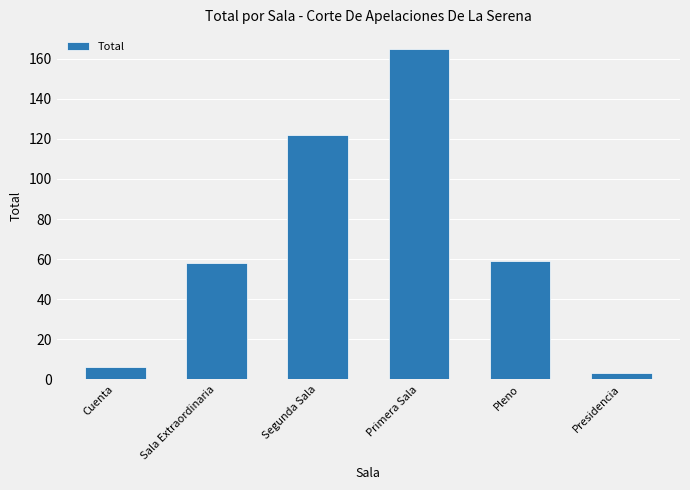

Which has a higher value, Primera Sala or Pleno?

Primera Sala